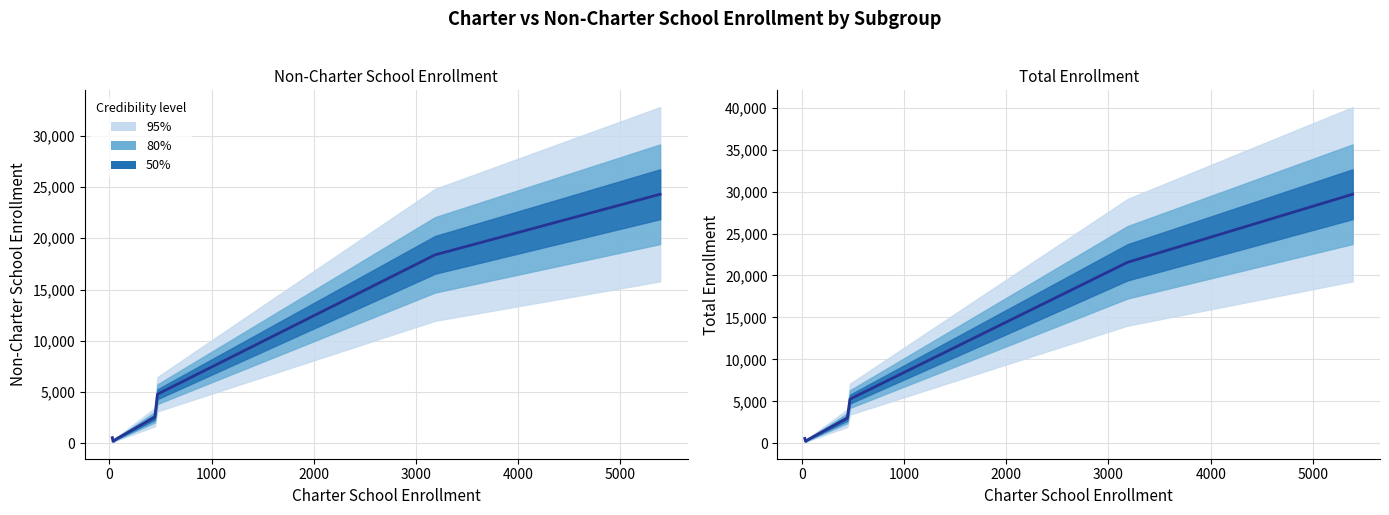

True or false: there are more than 0 points higher than both neighbors.

False